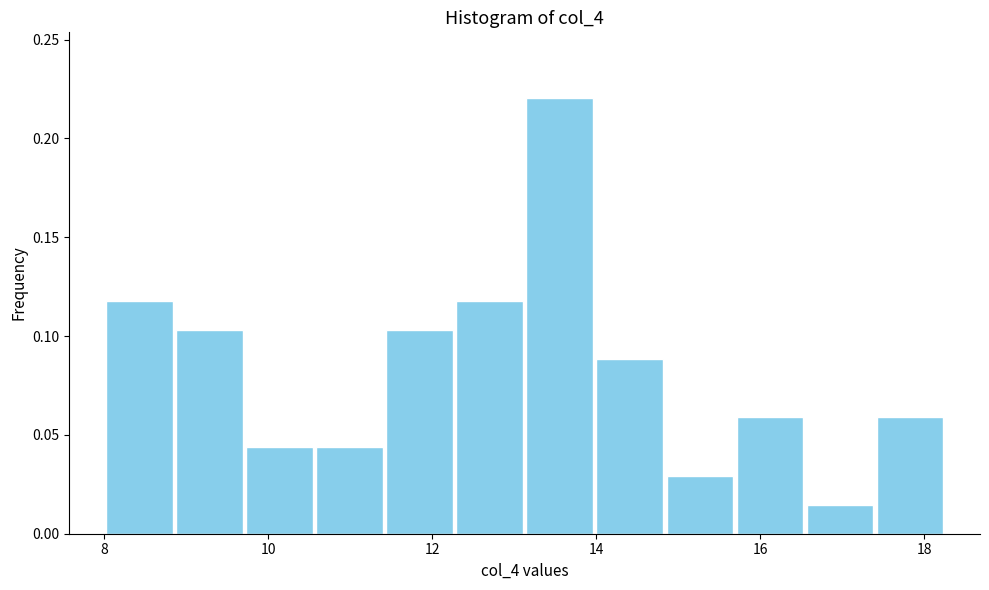

Reading left to right, list every bar in this chart as the range it spans on the x-axis followed by its height. Neither the bar edges nor the heights are printed on the chart, so give them approximately, as read against the axes.

8.0 to 8.8: 0.120
8.8 to 9.8: 0.105
9.8 to 10.6: 0.045
10.6 to 11.4: 0.045
11.4 to 12.2: 0.105
12.2 to 13.2: 0.120
13.2 to 14.0: 0.220
14.0 to 14.8: 0.090
14.8 to 15.6: 0.030
15.6 to 16.6: 0.060
16.6 to 17.4: 0.015
17.4 to 18.2: 0.060